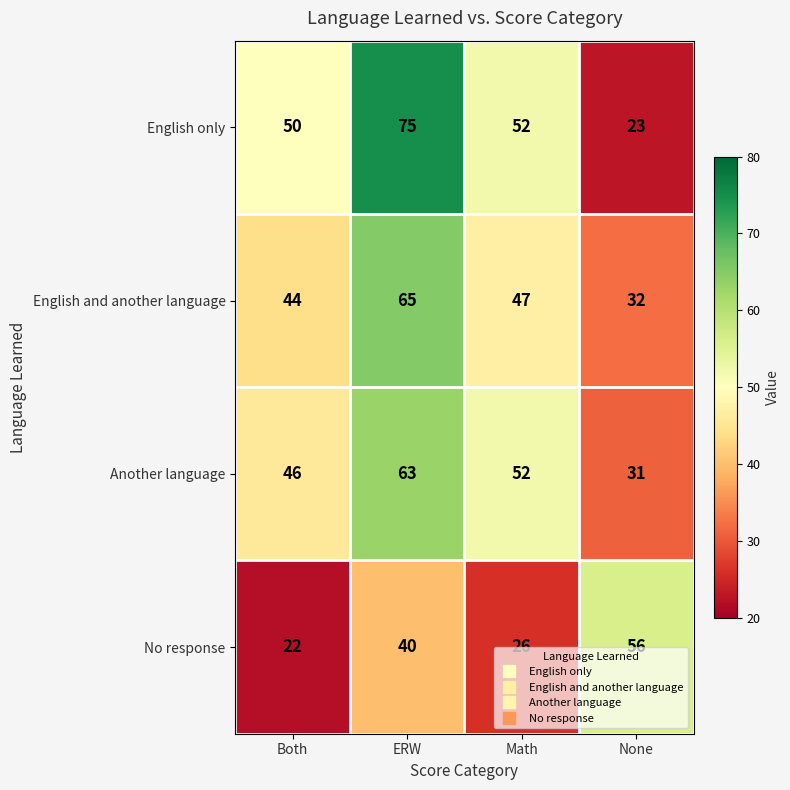

What is the maximum value shown in the chart?

75